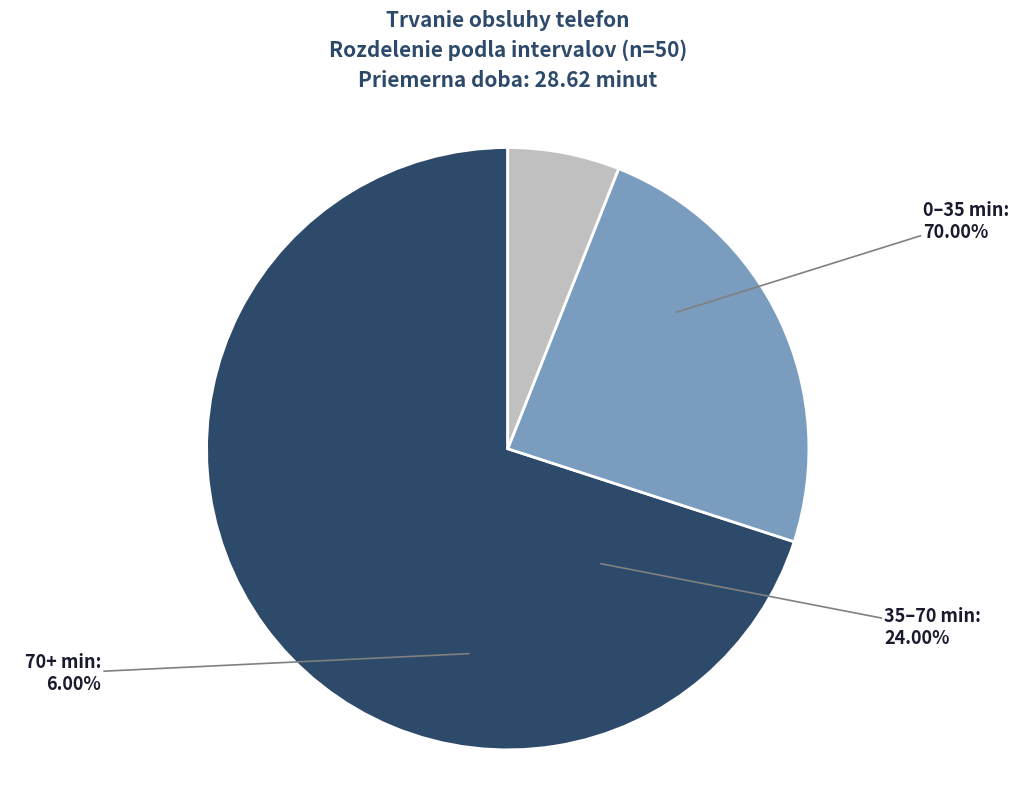

Count the number of slices in the pie.

3